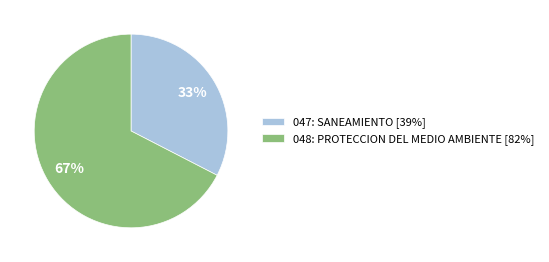

Combined, do 048: PROTECCION DEL MEDIO AMBIENTE and 047: SANEAMIENTO account for over 50%?

Yes